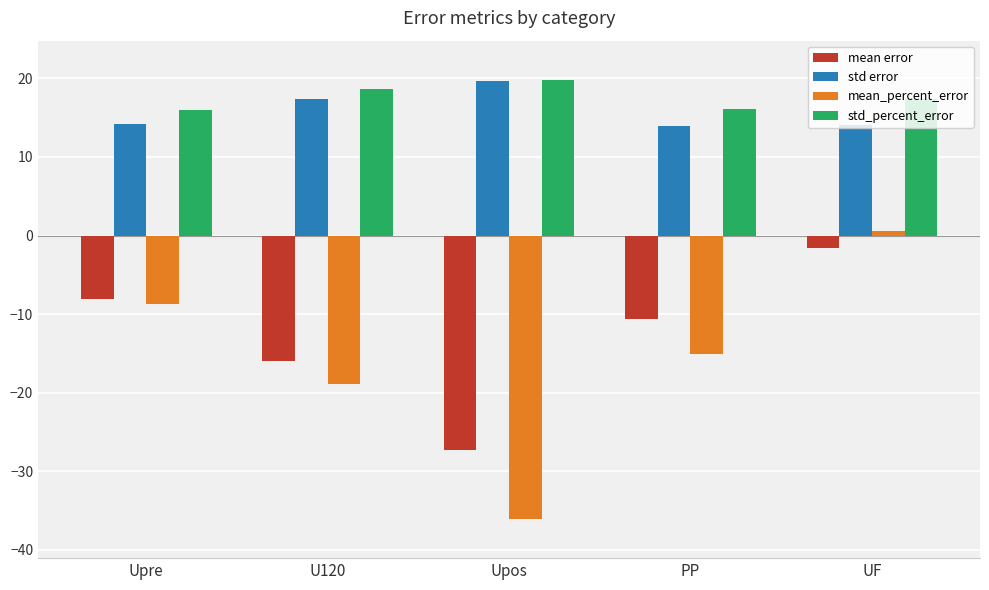

Rank the categories by mean error value from lowest to highest.

Upos, U120, PP, Upre, UF